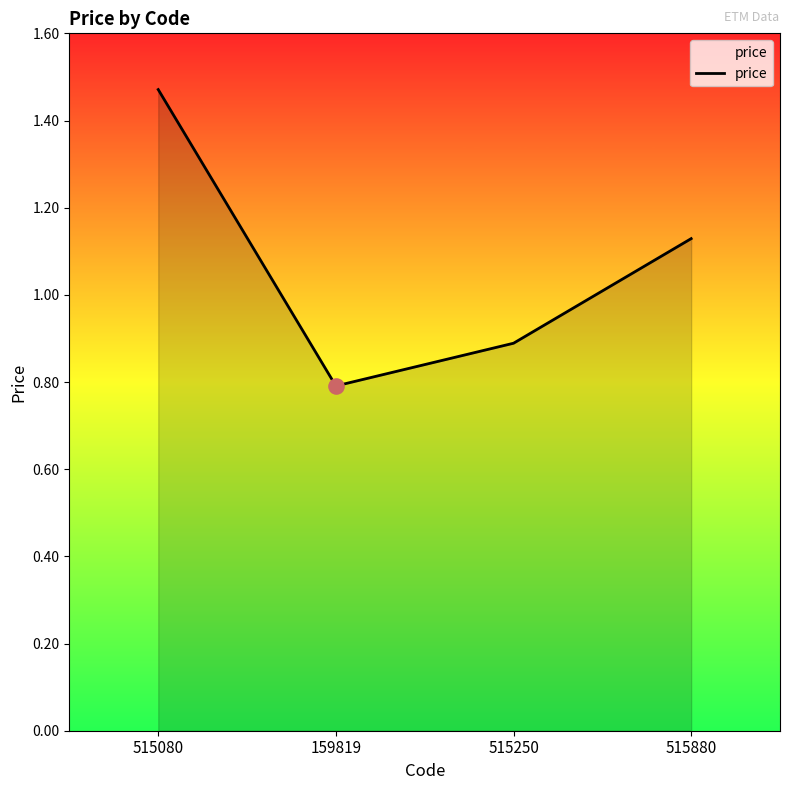

What is the change in value from 515080 to 515250?

-0.6